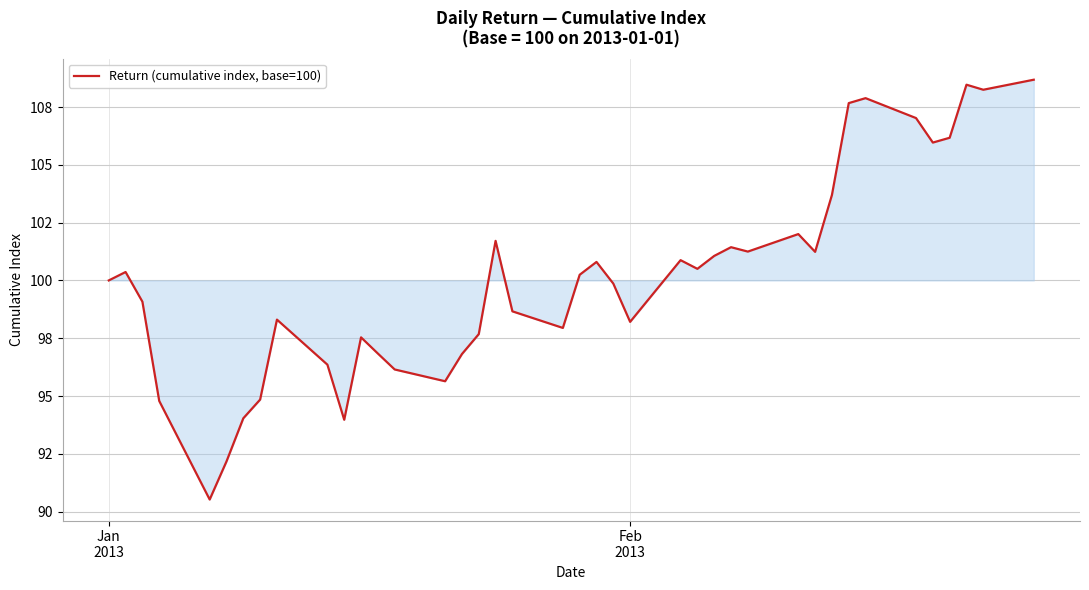

What is the difference between the maximum and minimum values?

18.2